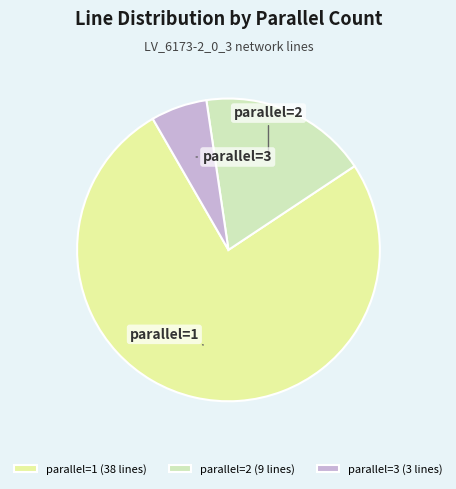

How many segments does this pie chart have?

3